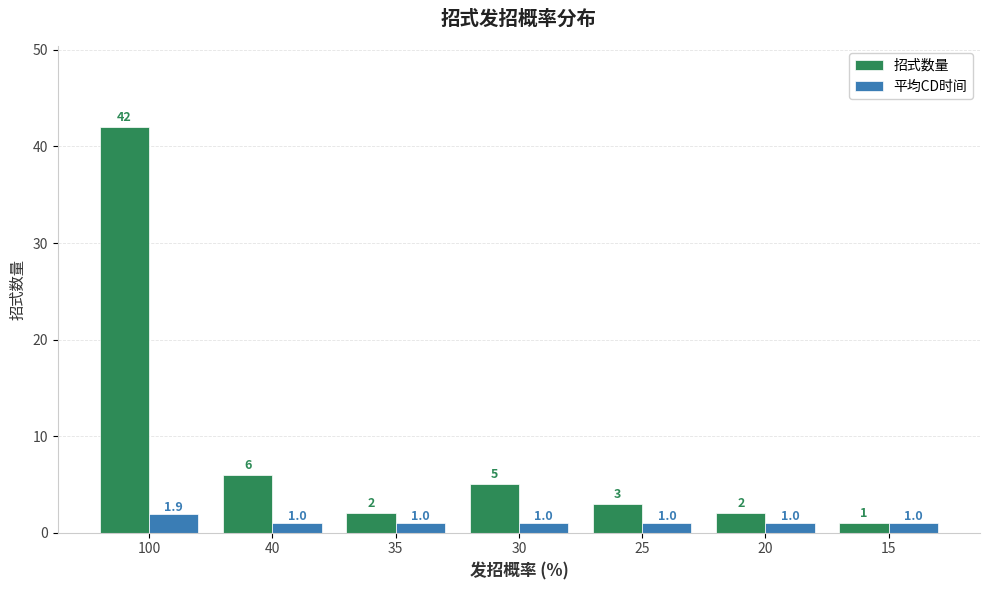

Reading left to right, list all the values displayed in this chart.

招式数量: 100=42.0	40=6.0	35=2.0	30=5.0	25=3.0	20=2.0	15=1.0
平均CD时间: 100=1.9	40=1.0	35=1.0	30=1.0	25=1.0	20=1.0	15=1.0